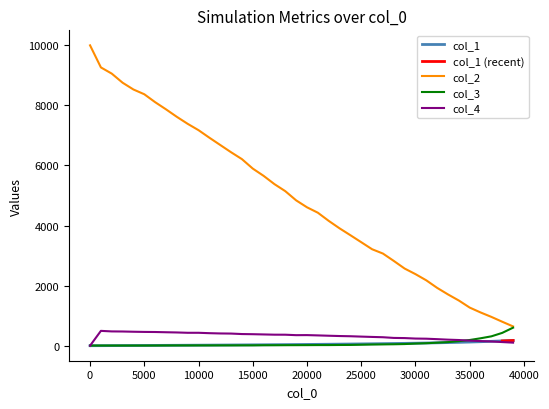

Between 10001 and 34001, which series saw the biggest shift?

col_2